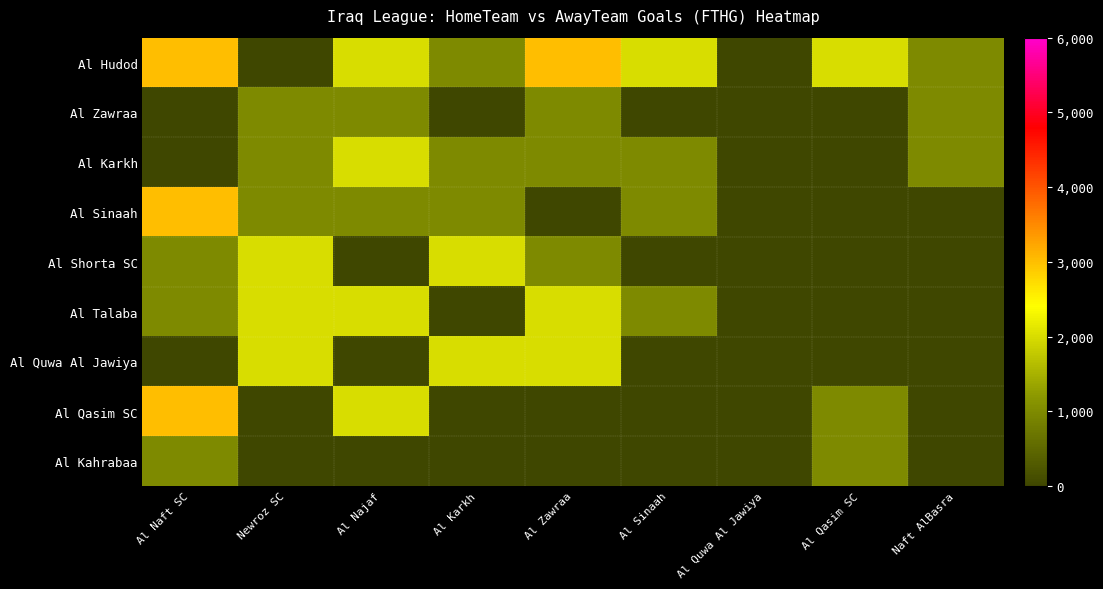

How many data points does each series have?

9